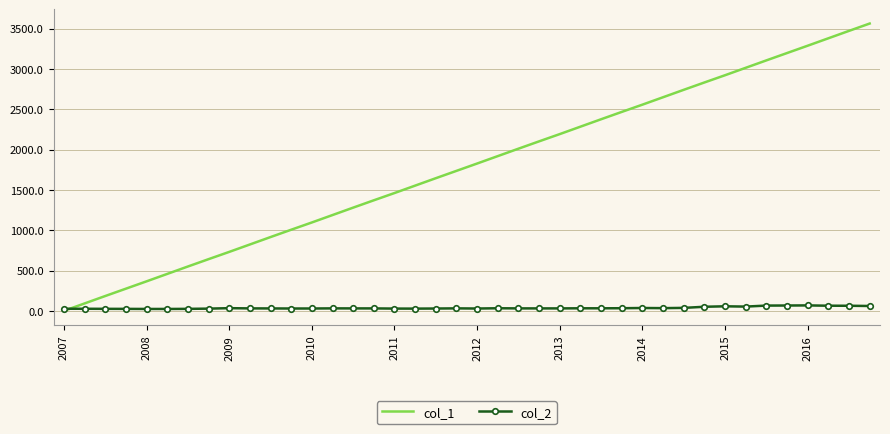

Rank the series by their maximum value, from highest to lowest.

col_1, col_2